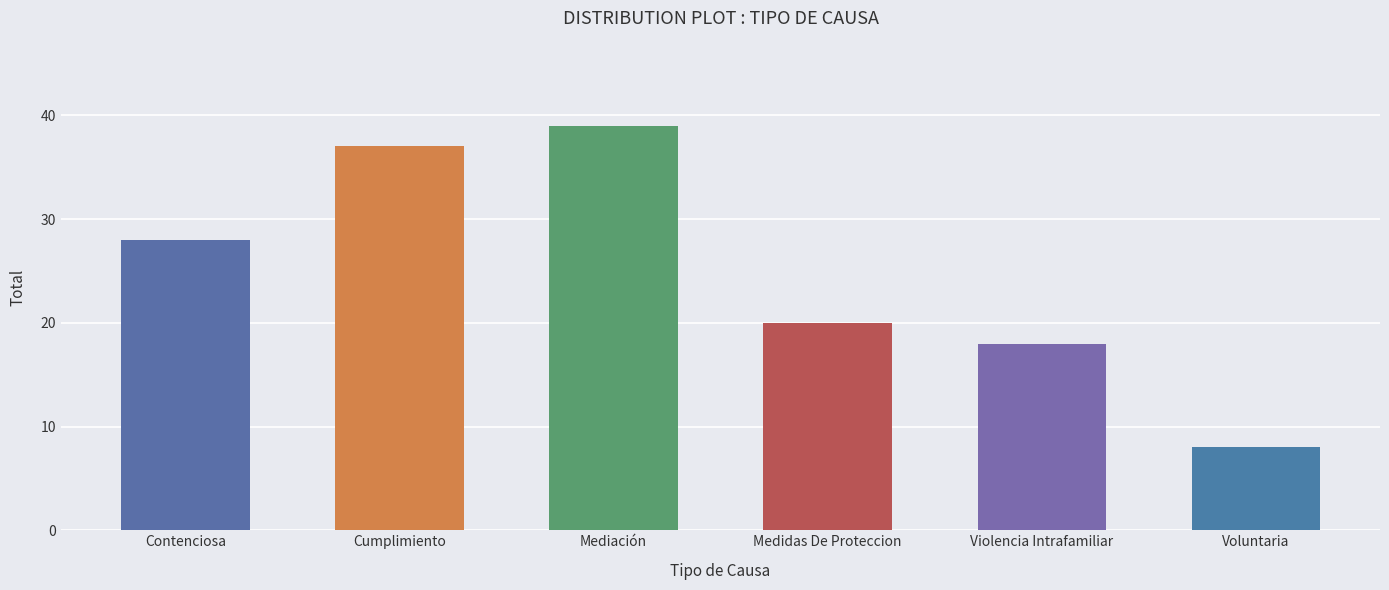

Reading left to right, extract all data points from this chart.

Contenciosa=28	Cumplimiento=37	Mediación=39	Medidas De Proteccion=20	Violencia Intrafamiliar=18	Voluntaria=8